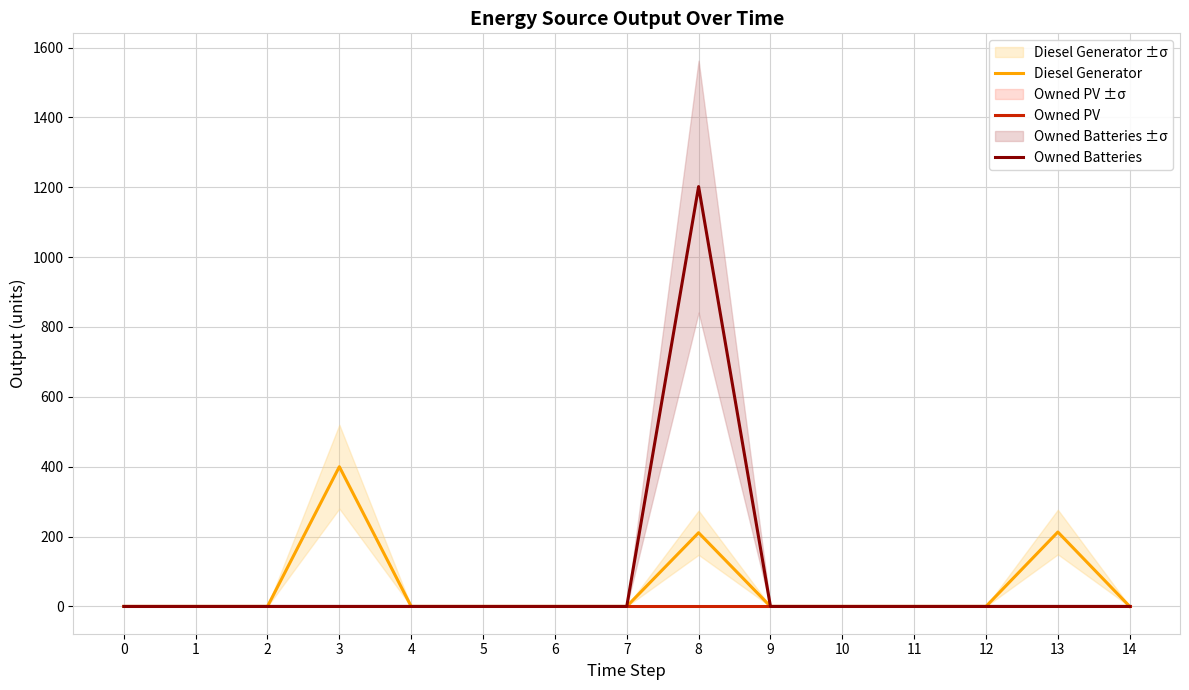

Reading left to right, what are all the values shown in this chart?

Diesel Generator: 0=0	1=0	2=0	3=400	4=0	5=0	6=0	7=0	8=211	9=0	10=0	11=0	12=0	13=213	14=0
Owned PV: 0=0	1=0	2=0	3=0	4=0	5=0	6=0	7=0	8=0	9=0	10=0	11=0	12=0	13=0	14=0
Owned Batteries: 0=0	1=0	2=0	3=0	4=0	5=0	6=0	7=0	8=1202	9=0	10=0	11=0	12=0	13=0	14=0